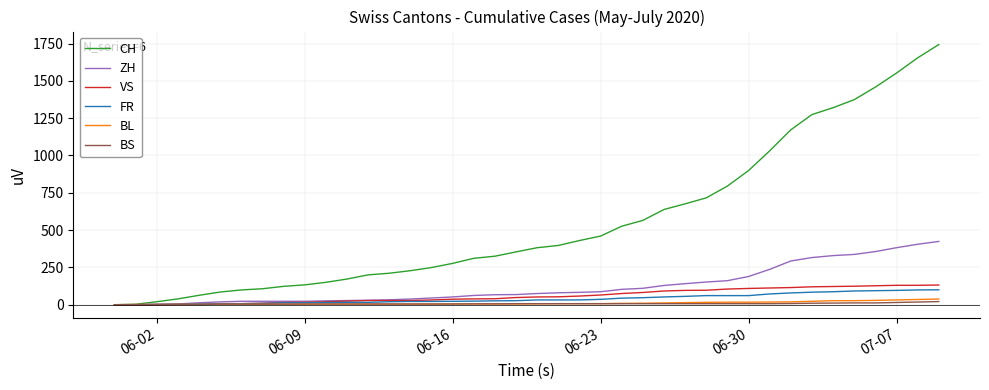

How many lines are shown in the chart?

6